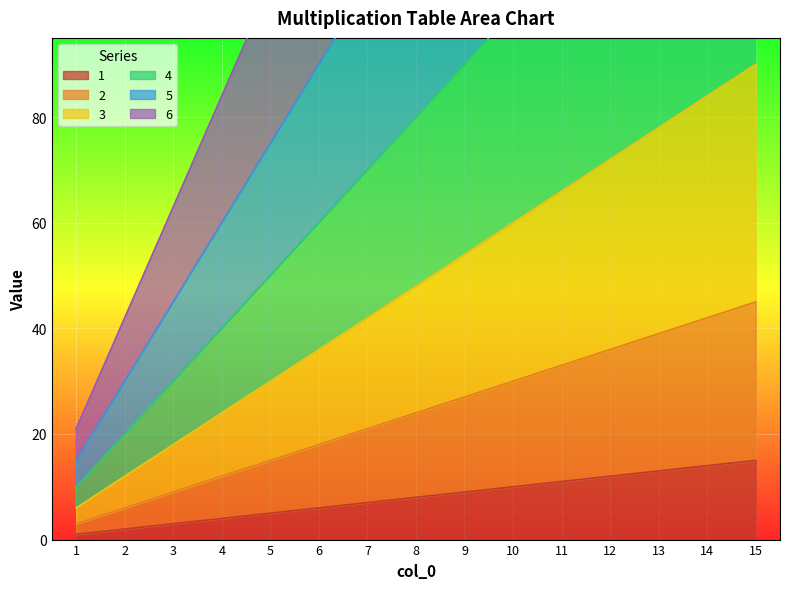

List the series in order of their peak value, highest first.

6, 5, 4, 3, 2, 1